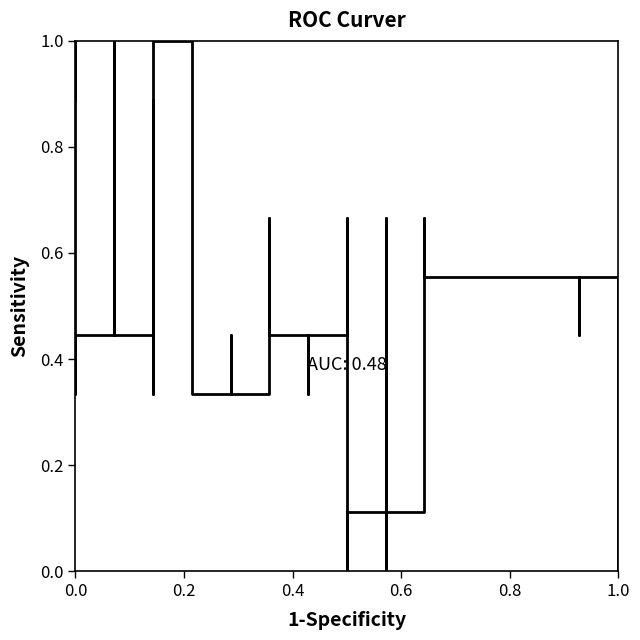

How many data points are above 0?

37